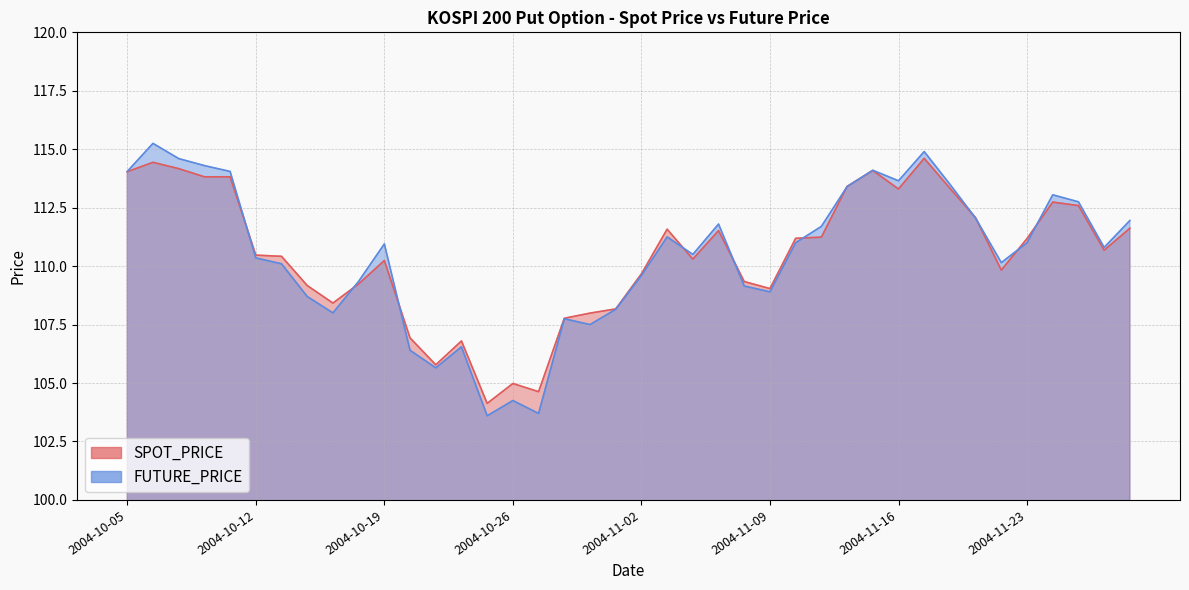

How many values in the FUTURE_PRICE series are below 110?

15